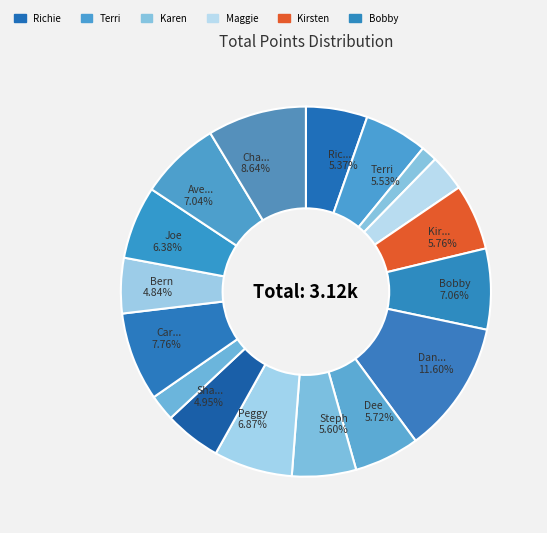

How many slices are in this pie chart?

17